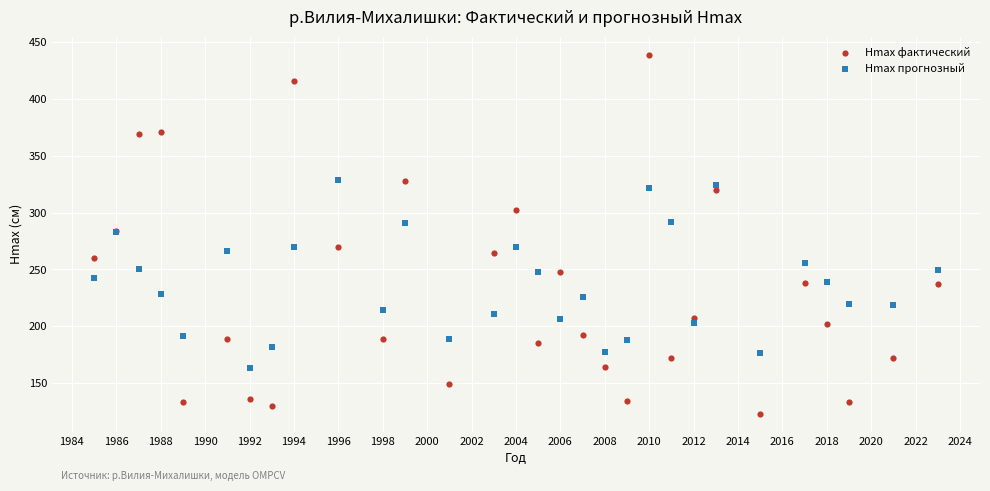

What are all the series names shown in the legend?

Hmax фактический, Hmax прогнозный